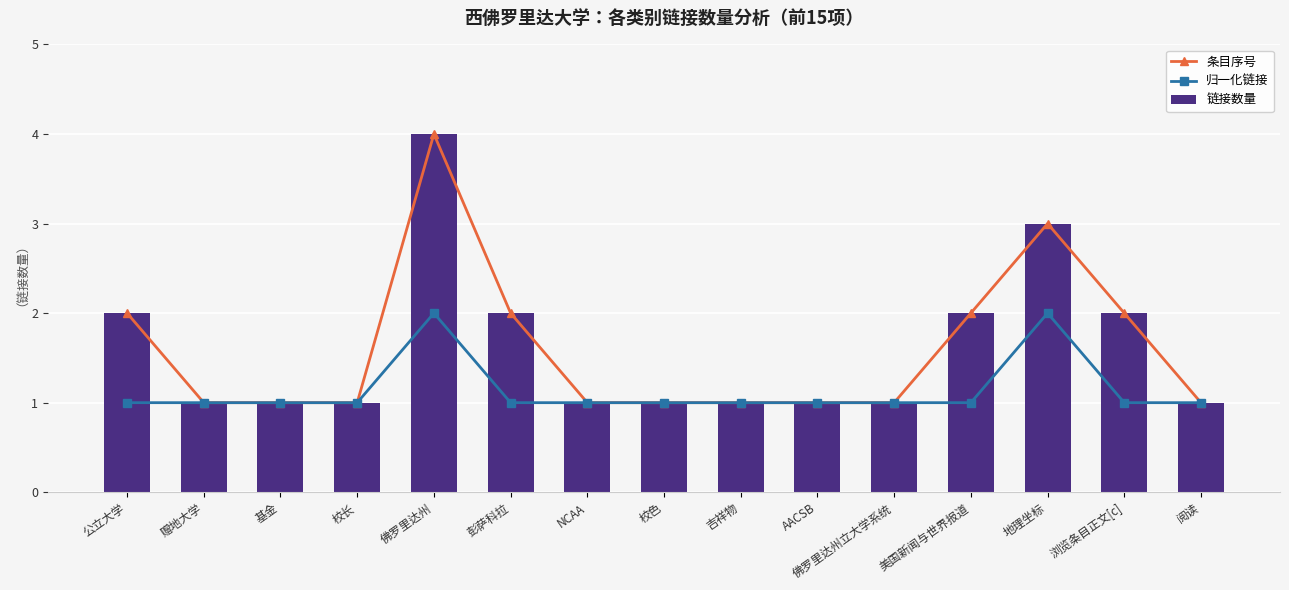

The 链接数量 series shows 2 at 美国新闻与世界报道. True or false?

True